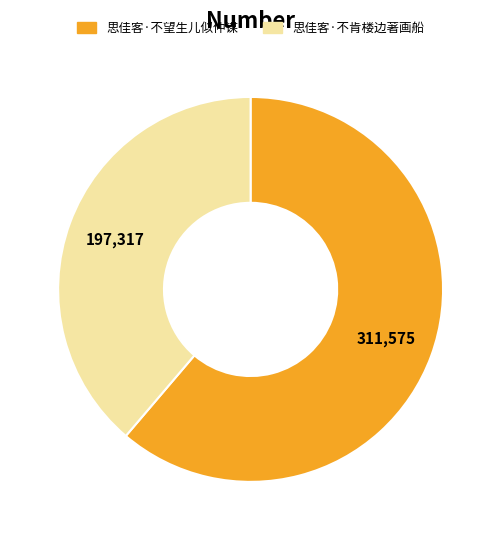

Is it true that 思佳客·不肯楼边著画船 is 26% of the pie?

False